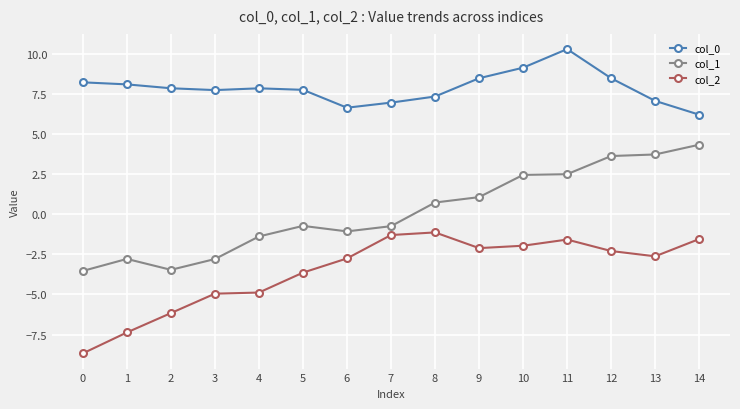

How many values in the col_1 series are below 0?

8